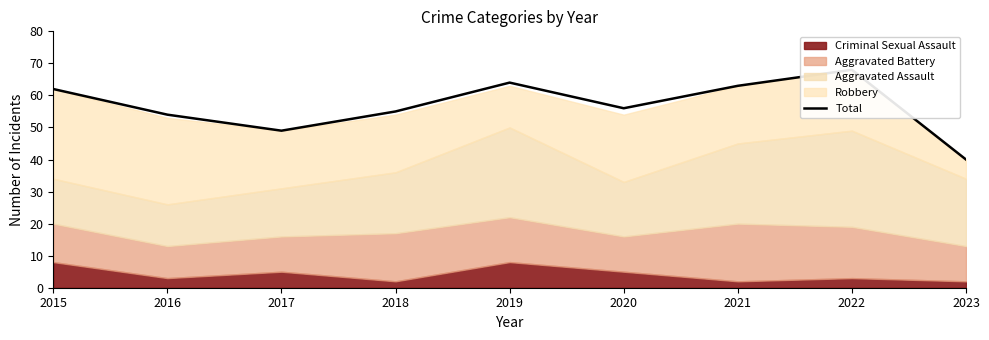

How many lines are shown in the chart?

1